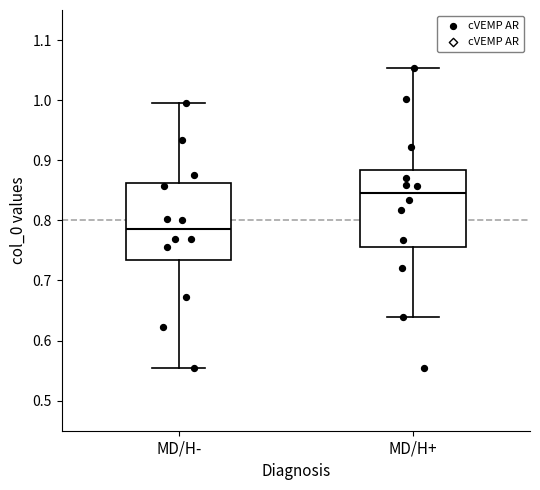

Which box has the lowest median line?

MD/H-